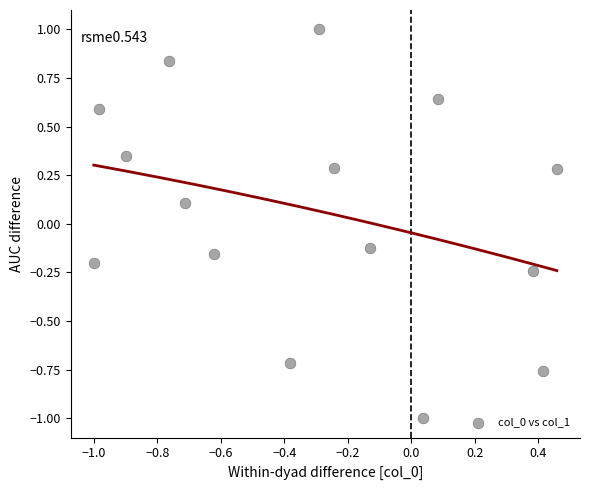

What is the range of Y values (max minus min)?

2.0